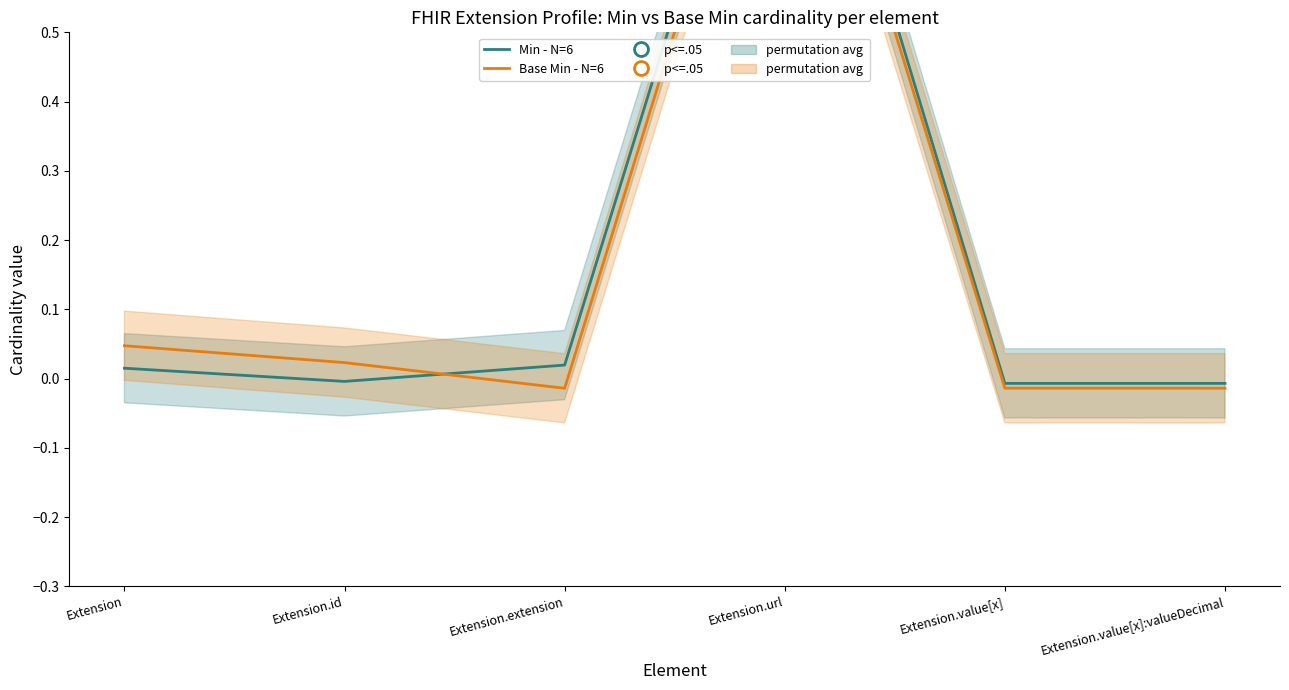

What position from the right is Extension?

6